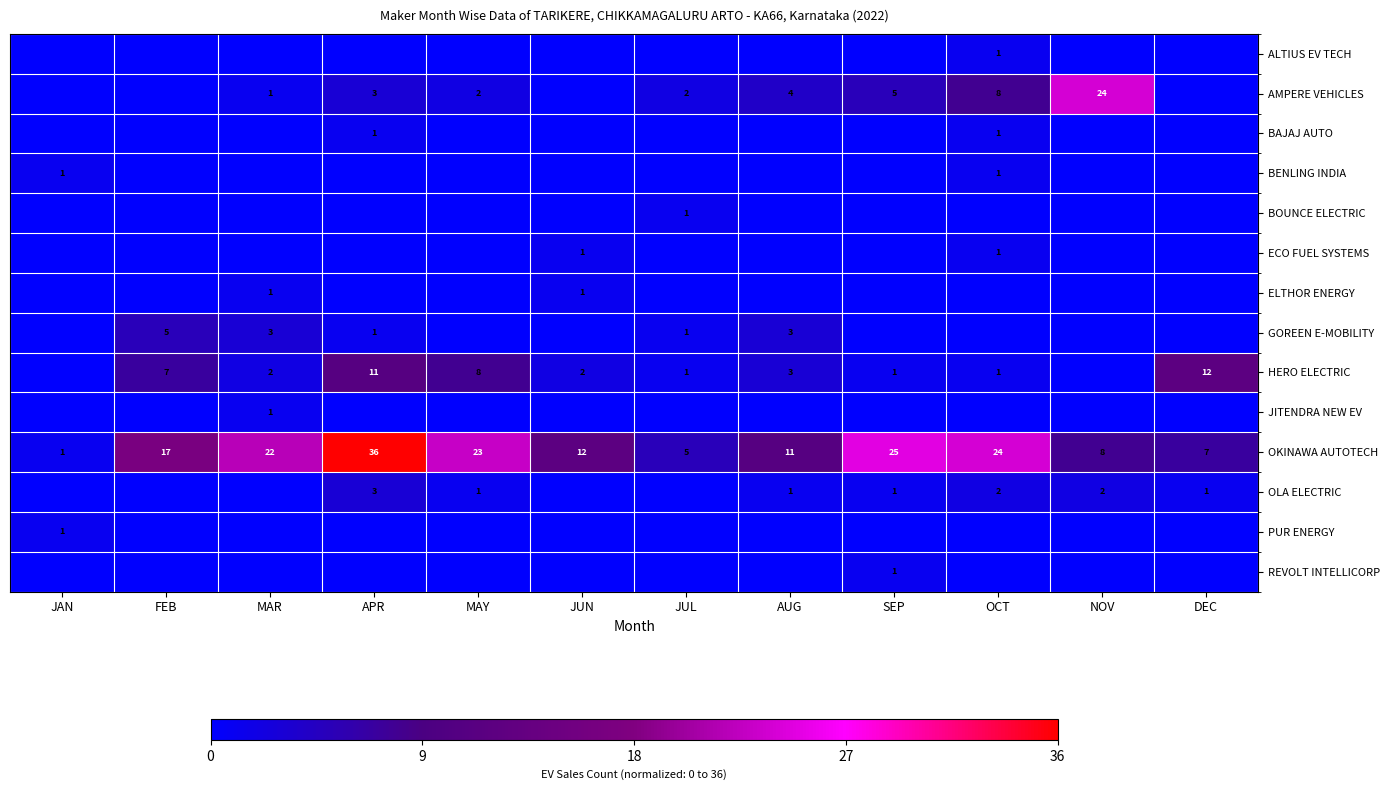

Which category has the highest value across all series?

APR